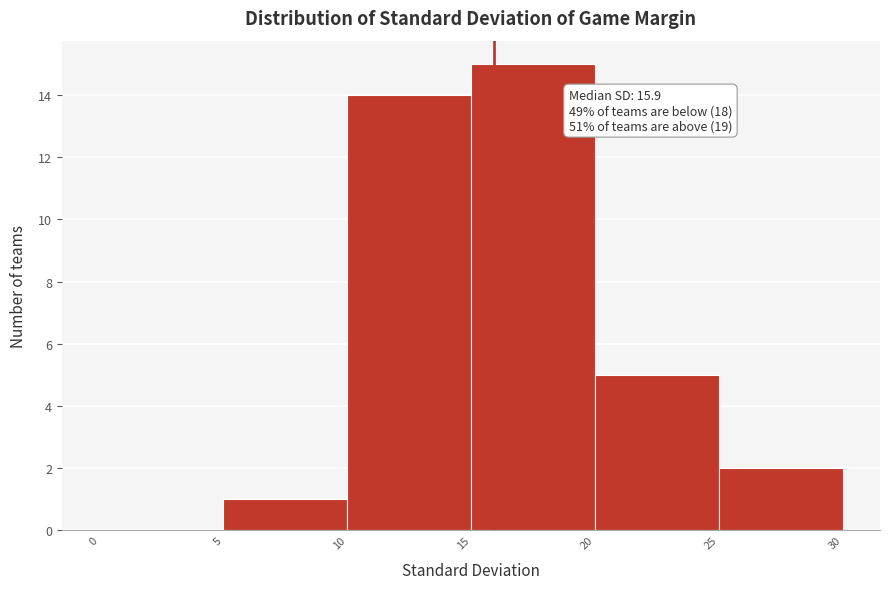

Over which range of the x-axis is the bar tallest?

15 to 20